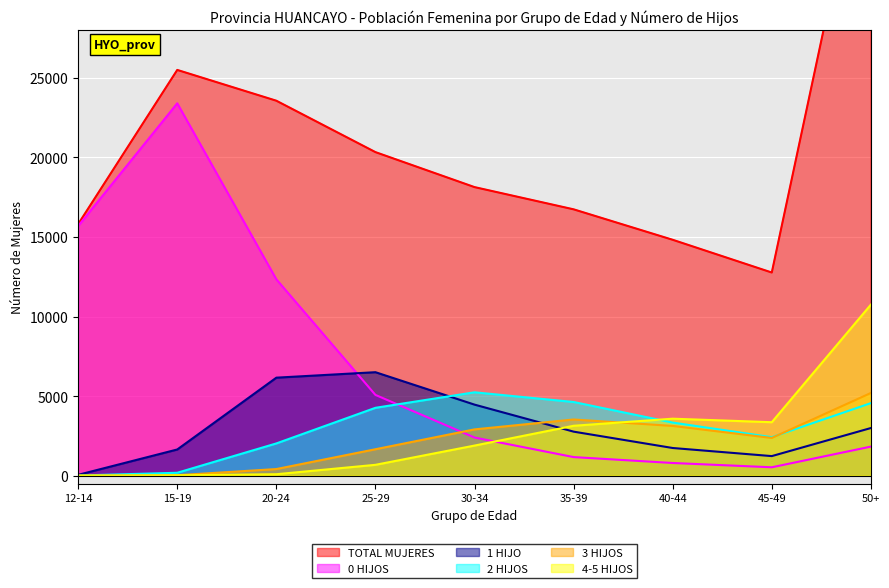

Which category has the lowest value across all series?

12-14